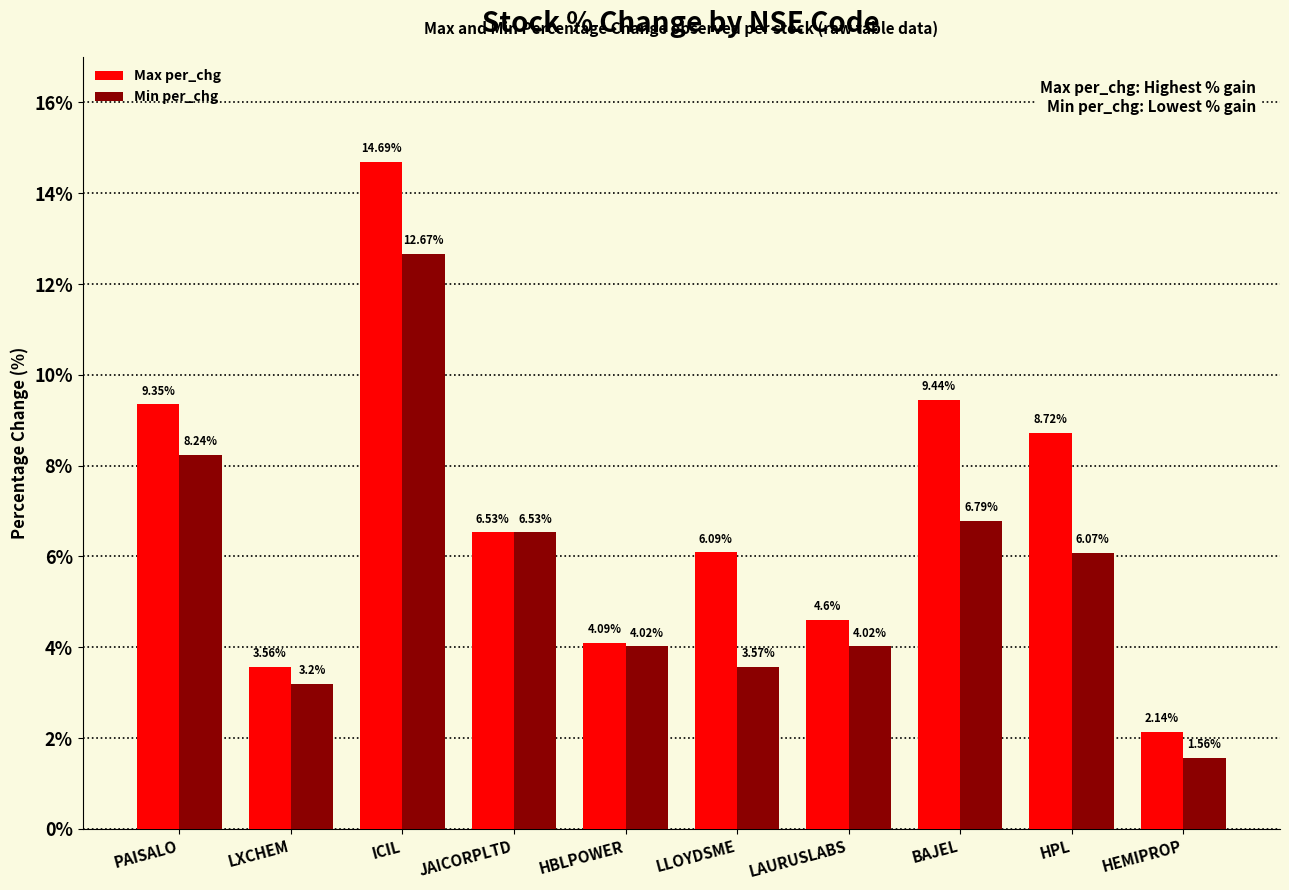

Is the value of Max per_chg at JAICORPLTD greater than the value of Min per_chg at PAISALO?

No